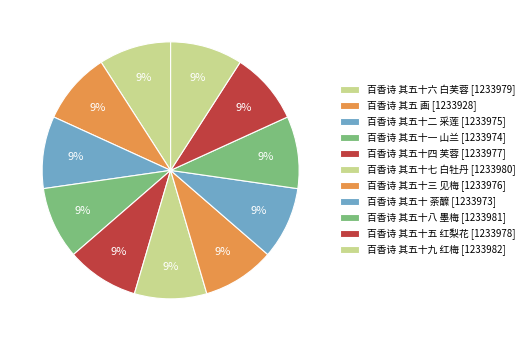

Count the number of slices in the pie.

11